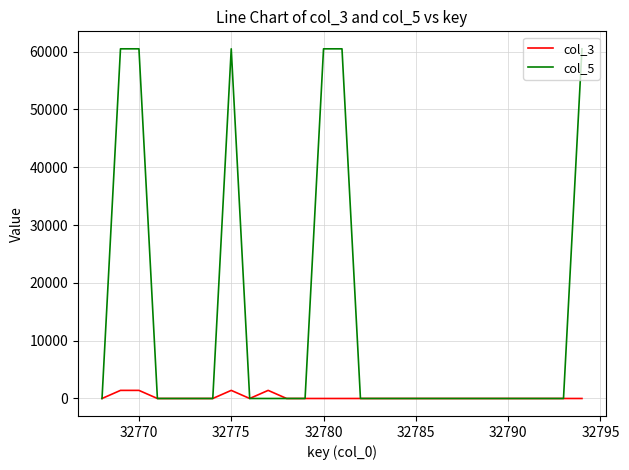

Which series has the widest spread of values?

col_5